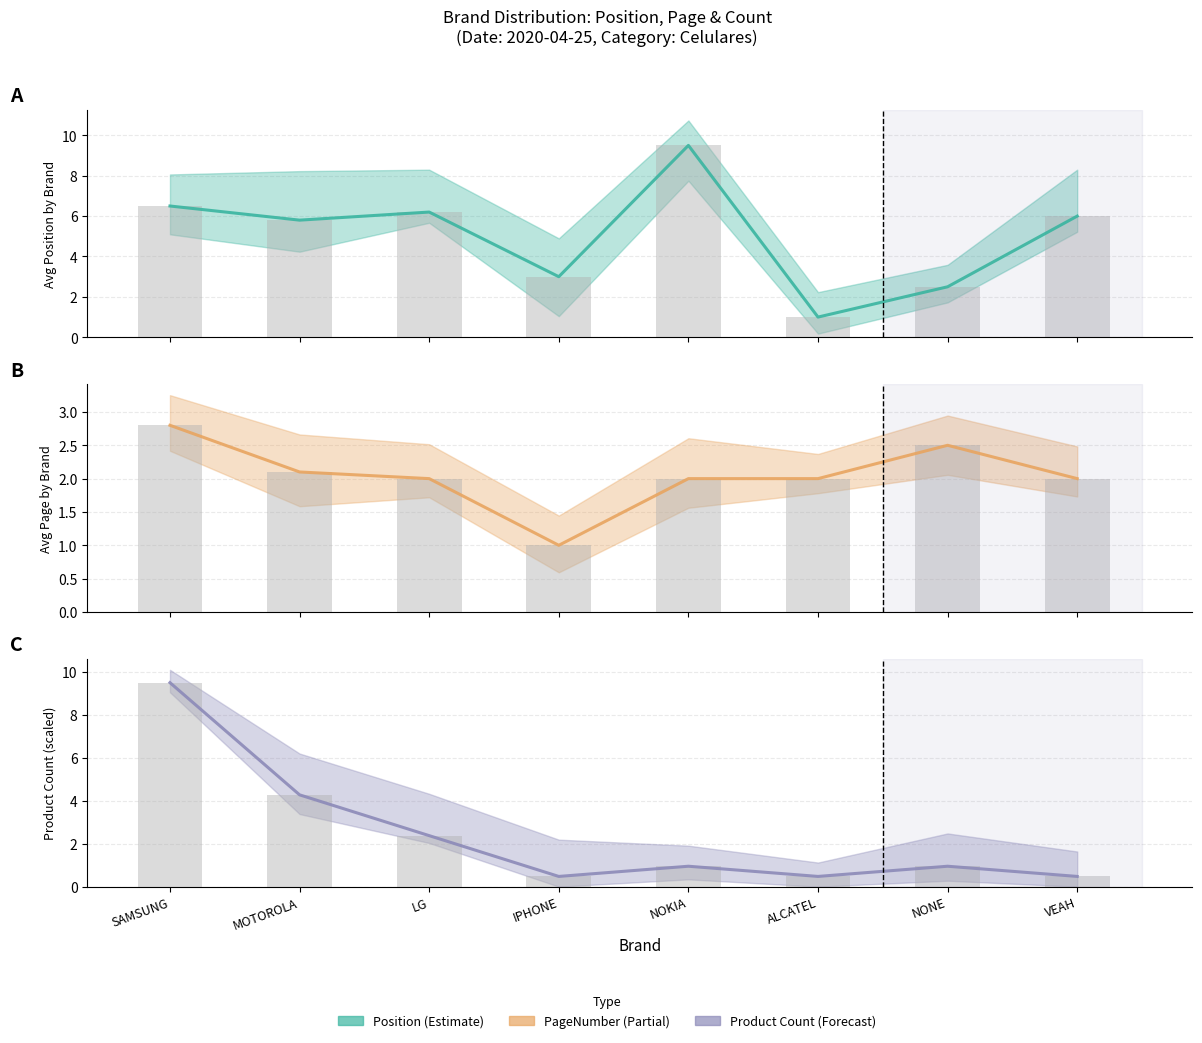

What is the value of the PageNumber bar at the 1st from the left?

2.8